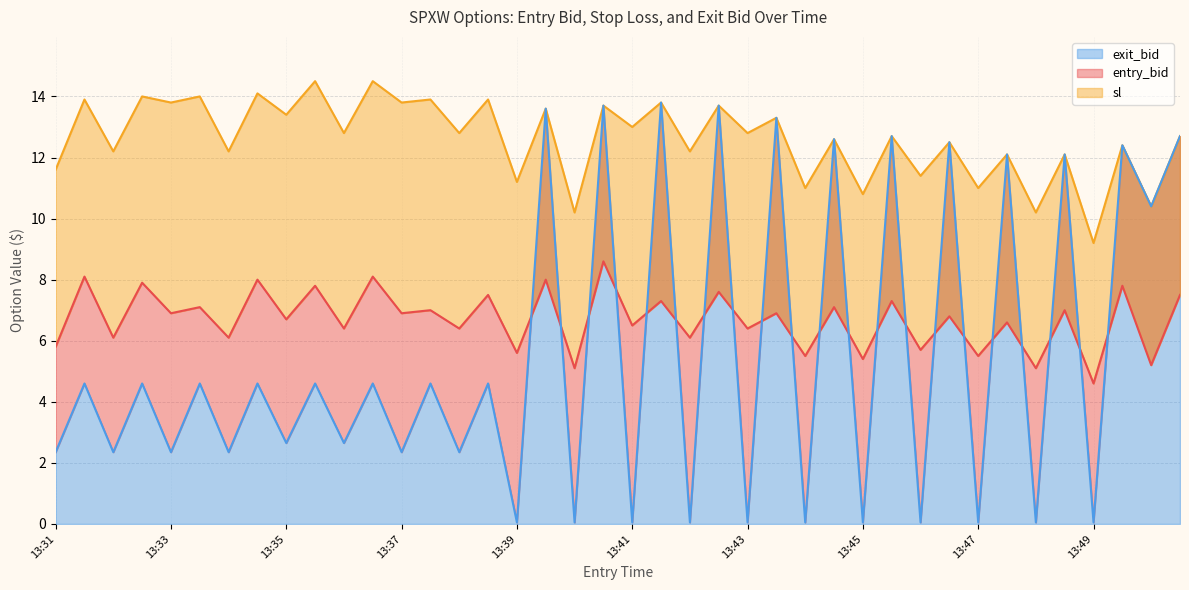

Is it true that exit_bid equals 0.1 at 13:41?

True